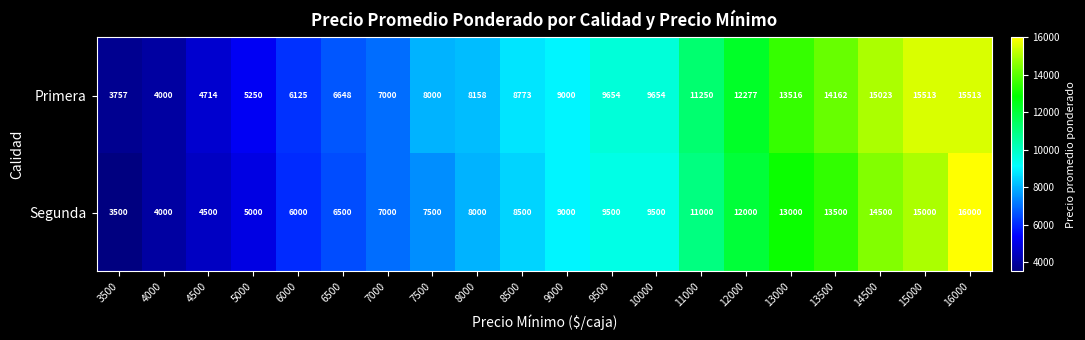

Which series has the largest total across all categories?

Primera